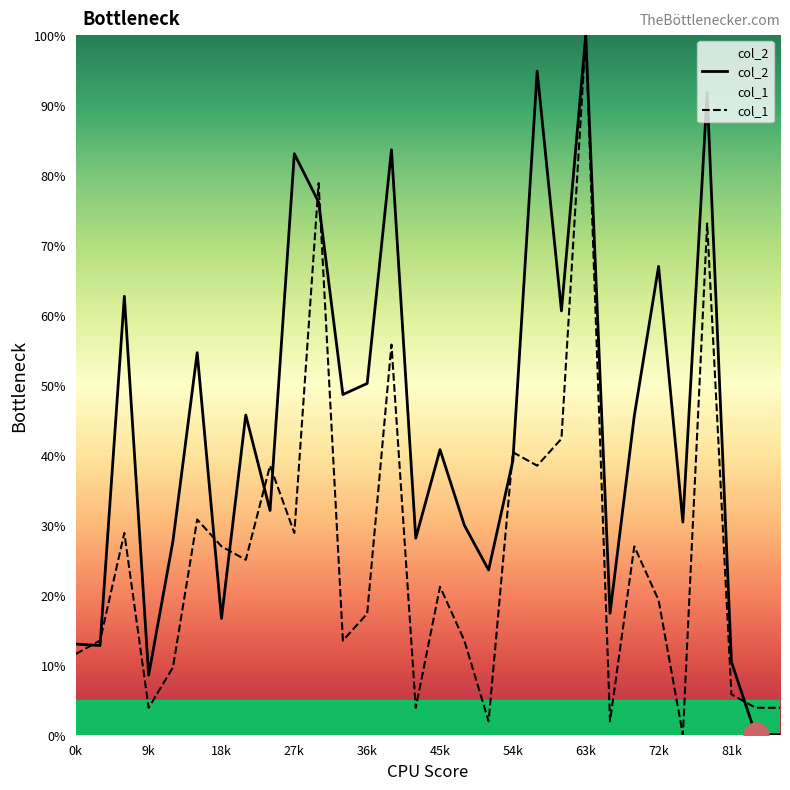

True or false: col_1 has a value of 1.5 at 14.

False